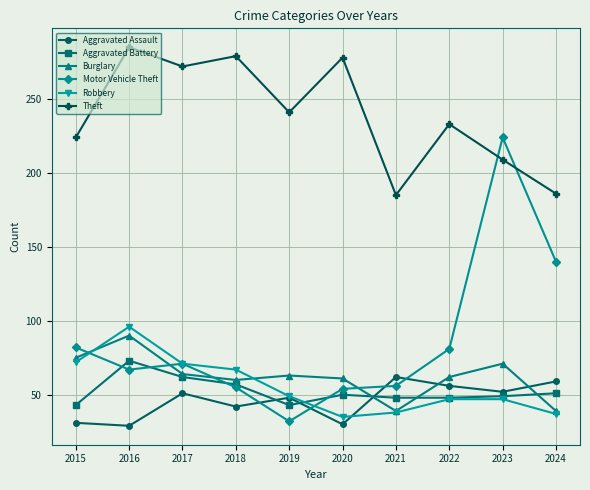

What is the highest value of the Theft series?

285